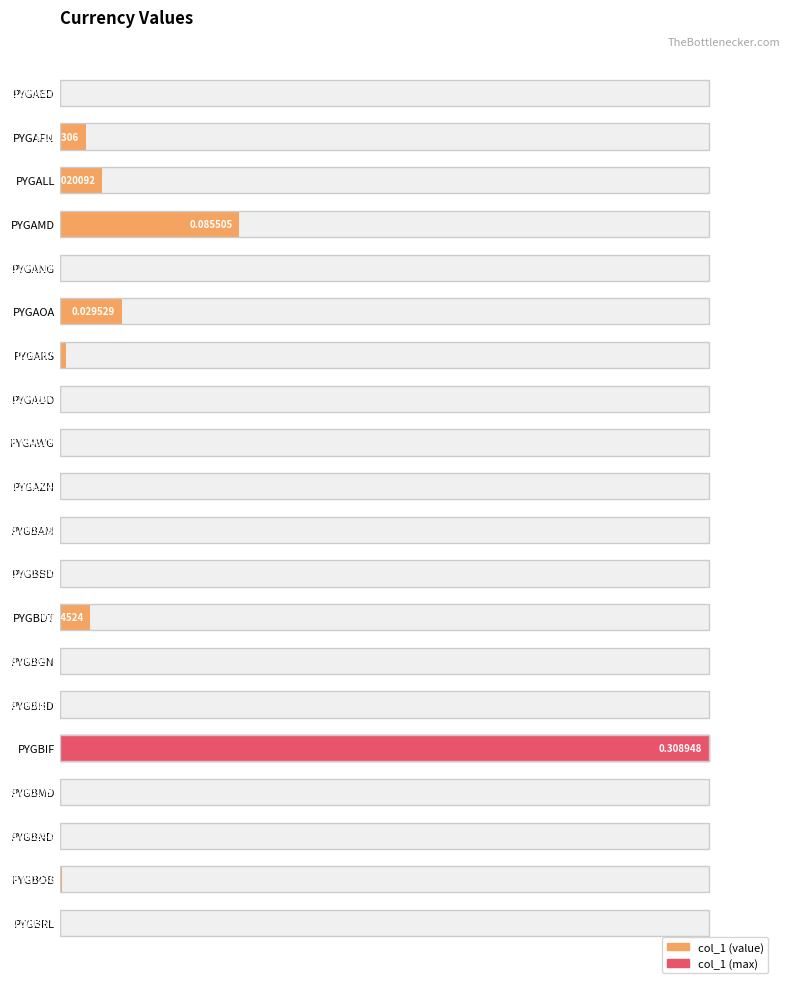

Which has a higher value, PYGBGN or PYGAZN?

PYGAZN